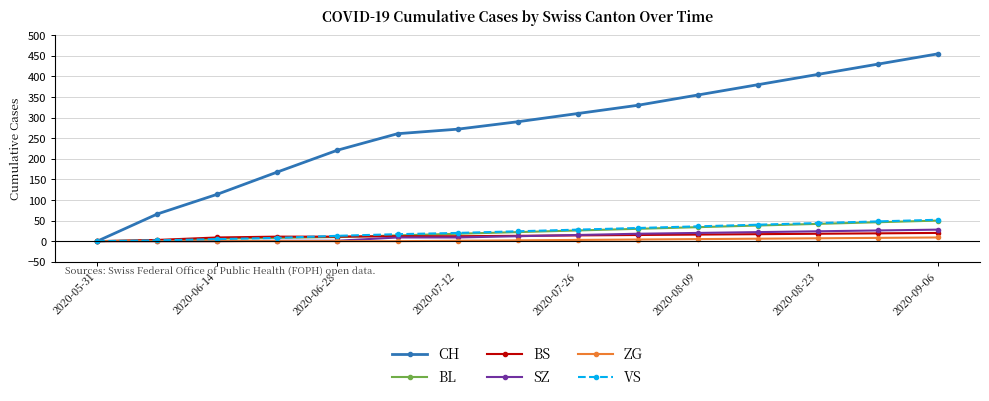

At how many categories does at least one series exceed 202?

11